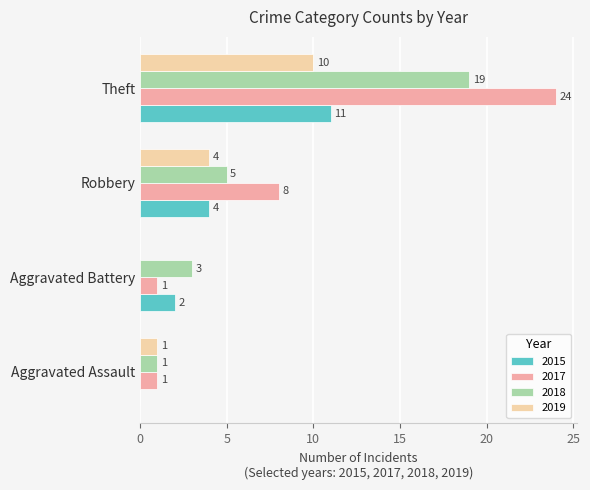

At which label is 2018 closest to 10?

Robbery